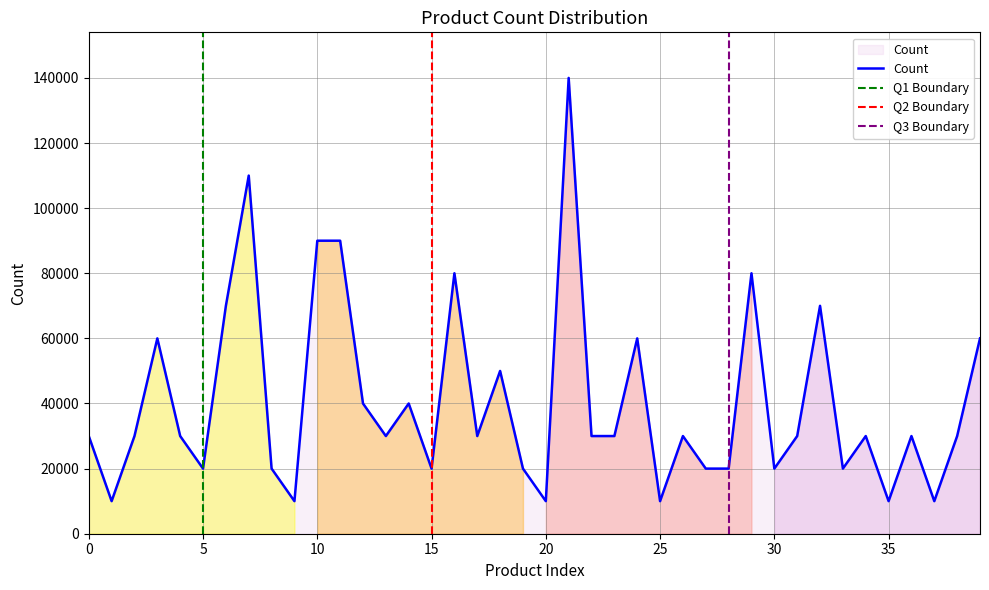

How many points are higher than both their immediate neighbors (excluding endpoints)?

12